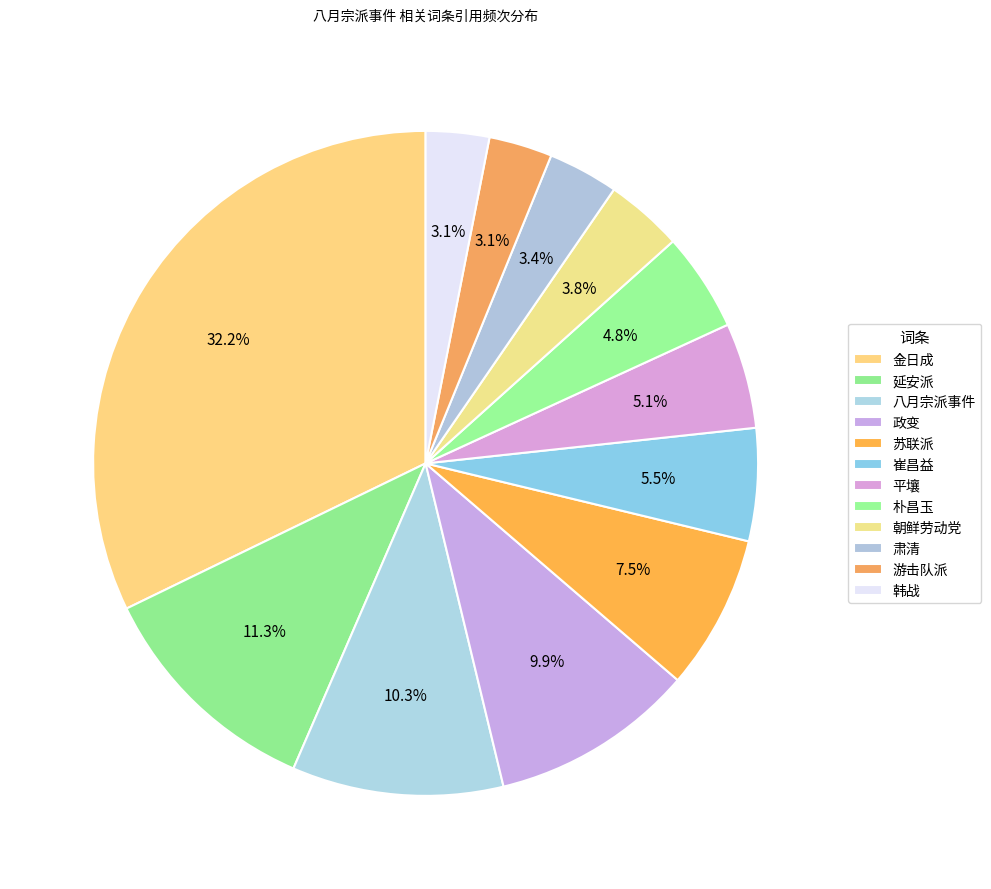

How many slices are in this pie chart?

12